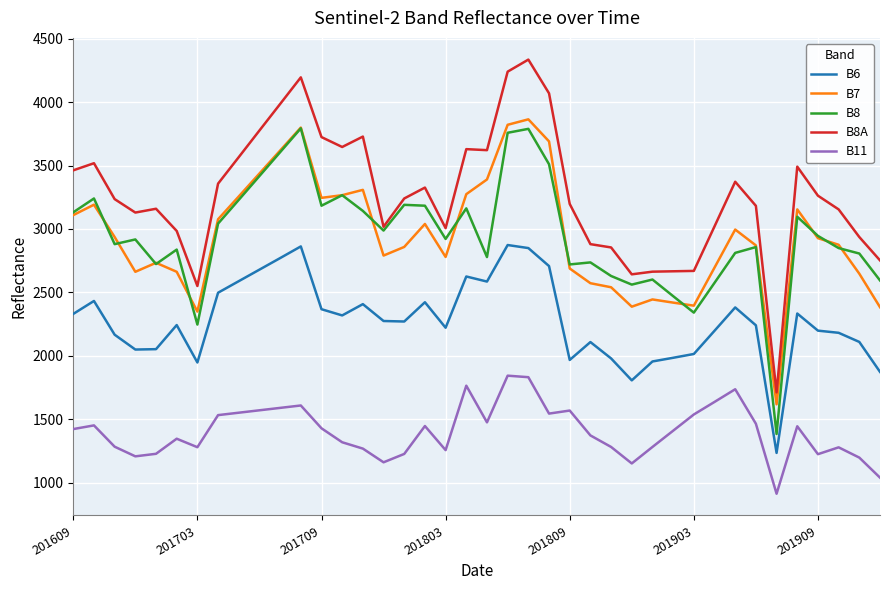

True or false: B11 and B8A cross at least once.

False